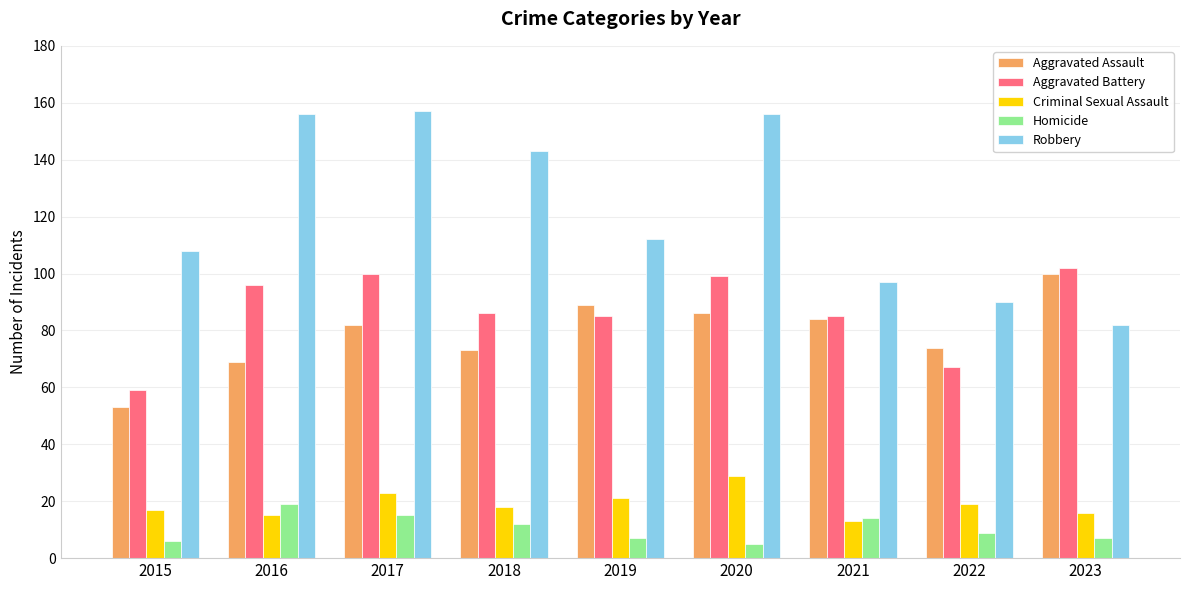

At which label does Robbery first exceed 112?

2016